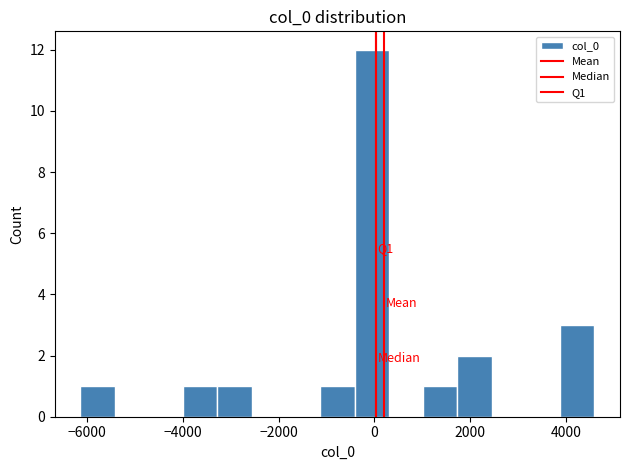

Read against the x-axis, roughly where is the centre of the tallest bar?

0